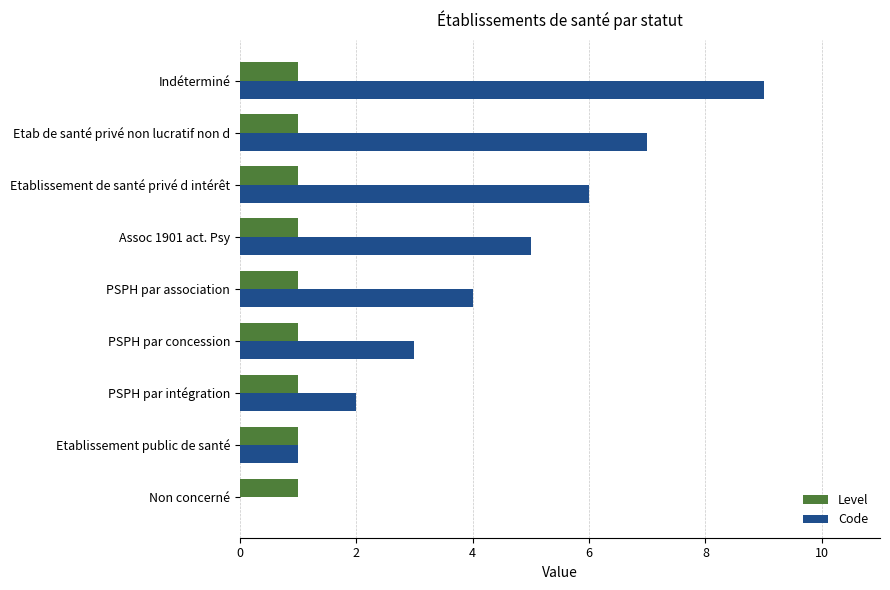

What is the maximum value shown in the chart?

9